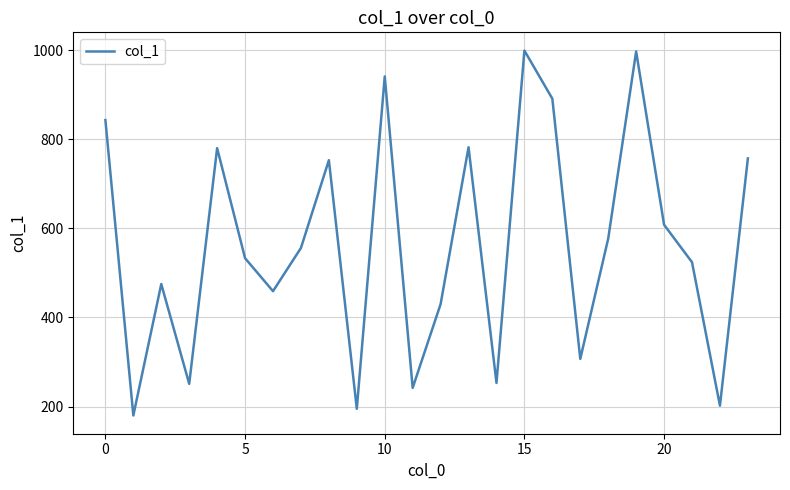

What is the difference between the maximum and minimum values?

819